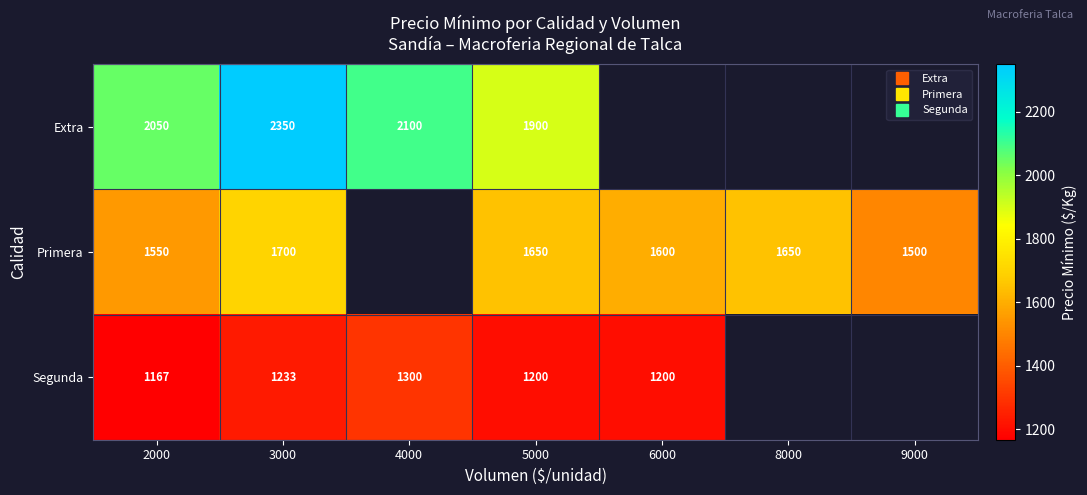

At how many categories does at least one series exceed 1707?

4